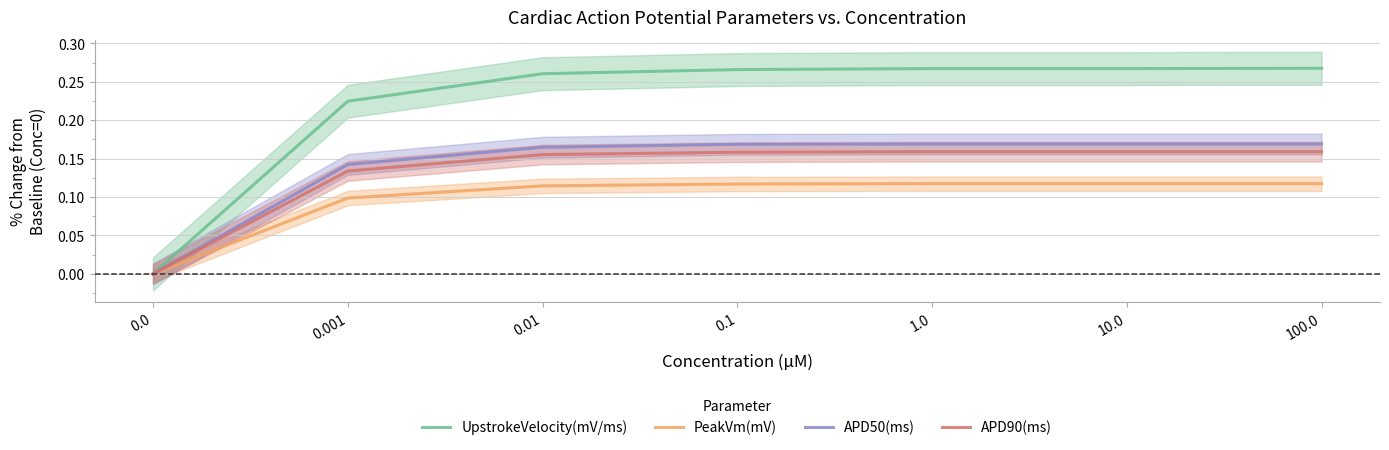

How many lines are shown in the chart?

4